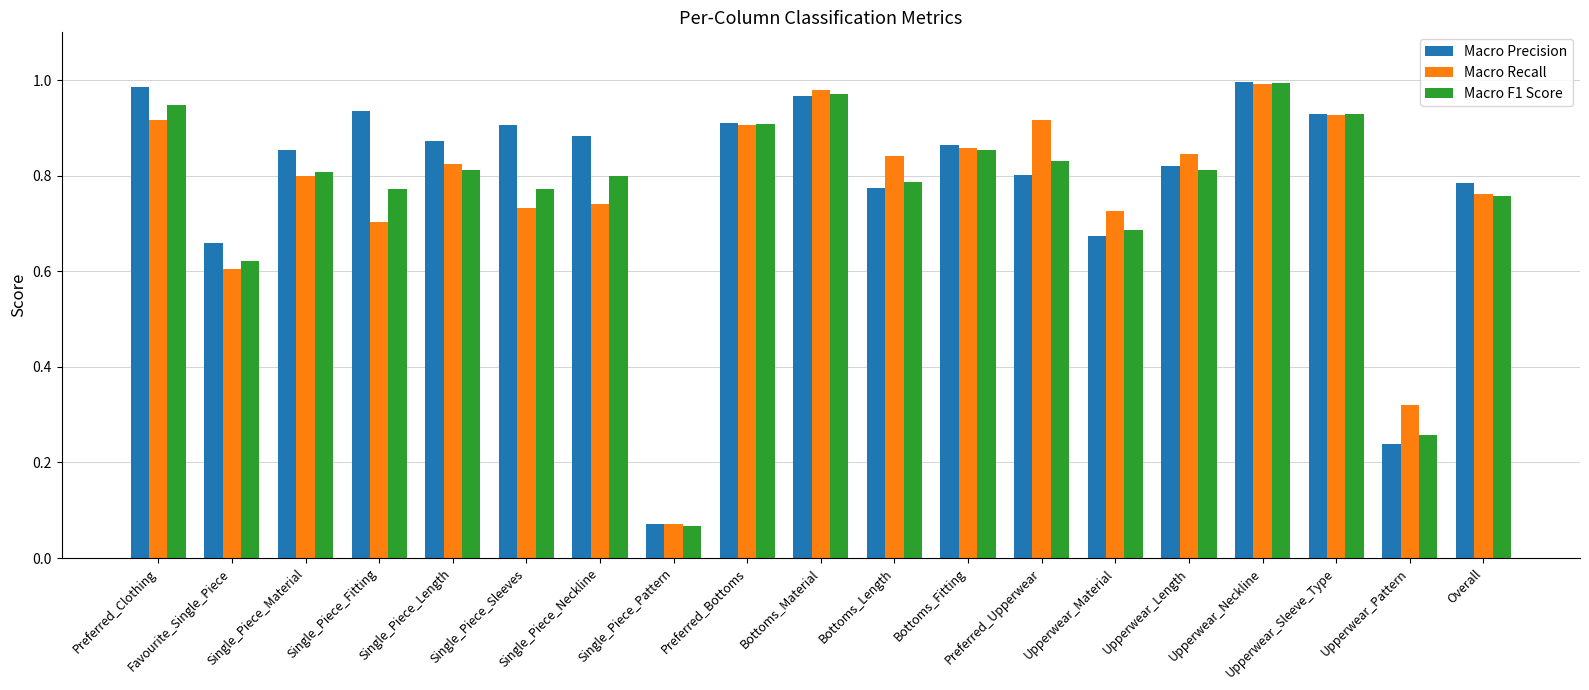

What is the sum of all Macro Recall values?

14.5